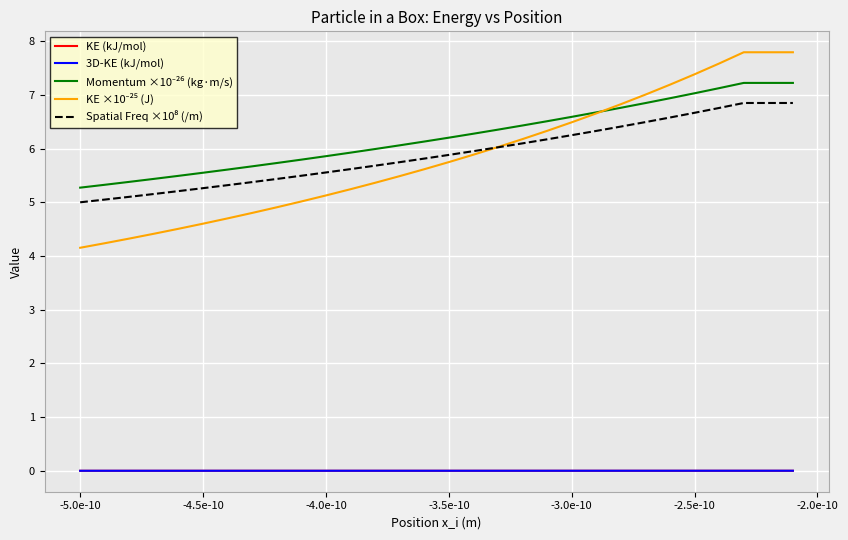

What is the greatest value displayed?

7.8